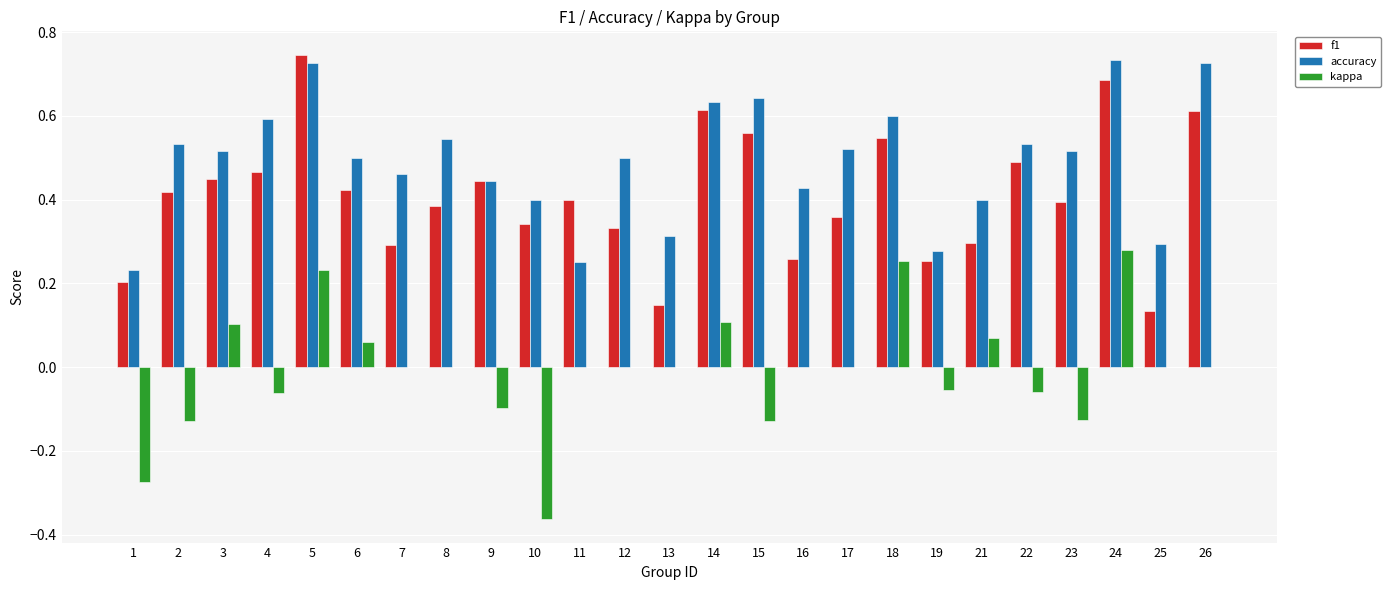

The f1 series shows 0.4 at 11. True or false?

True